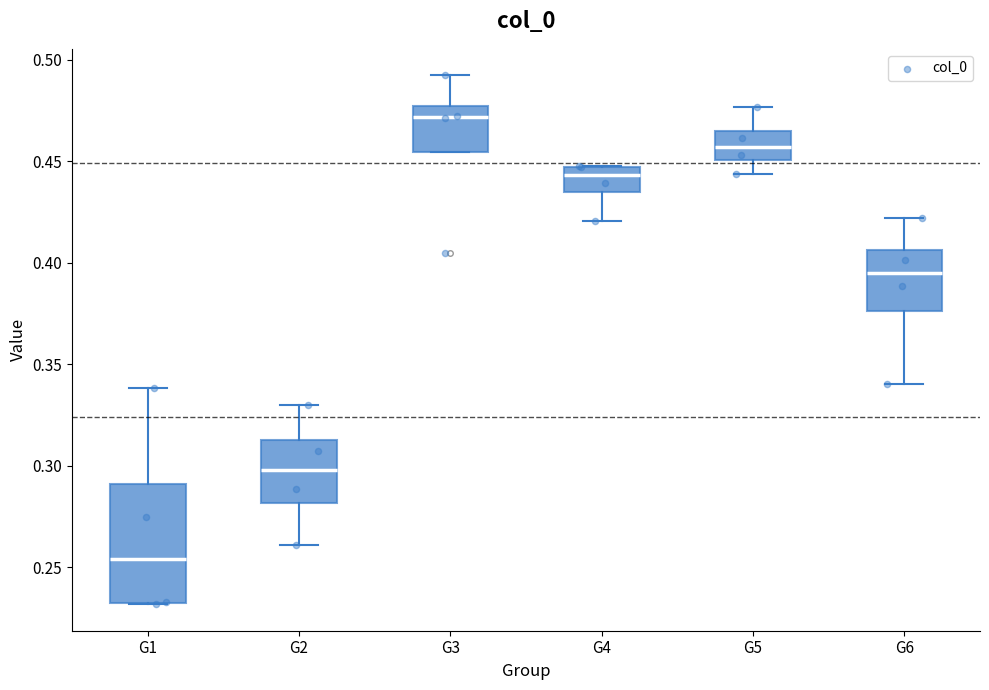

Where does the upper whisker of the box for G2 end on the y-axis? The values are not printed on the chart, so give them approximately, as read against the axis.

0.330